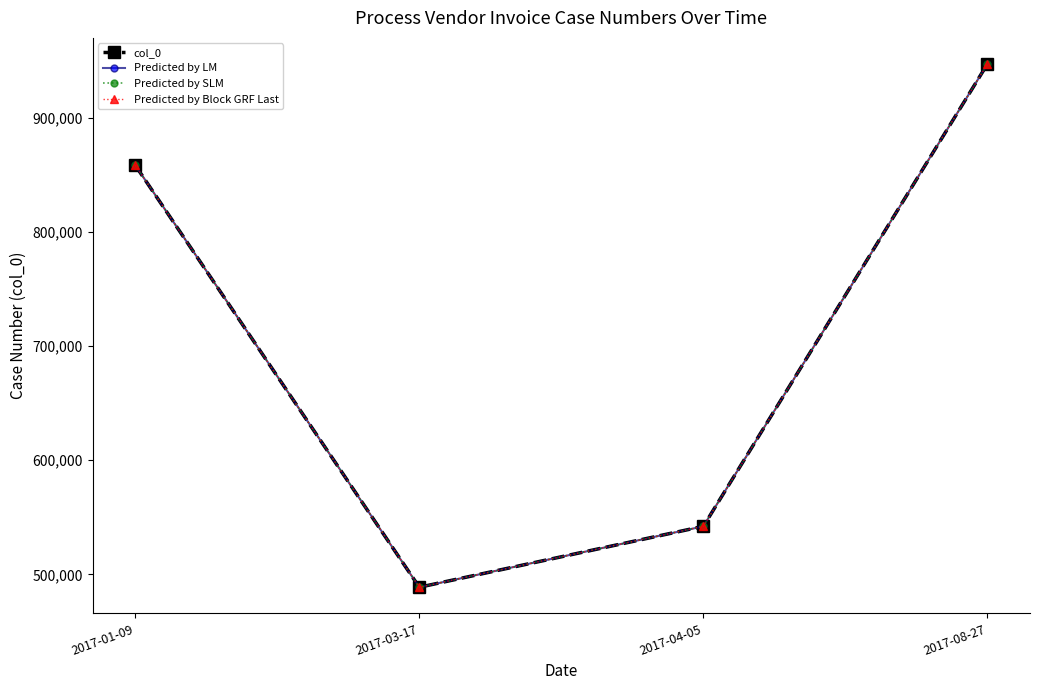

Does the chart display data point markers on the line(s)?

Yes